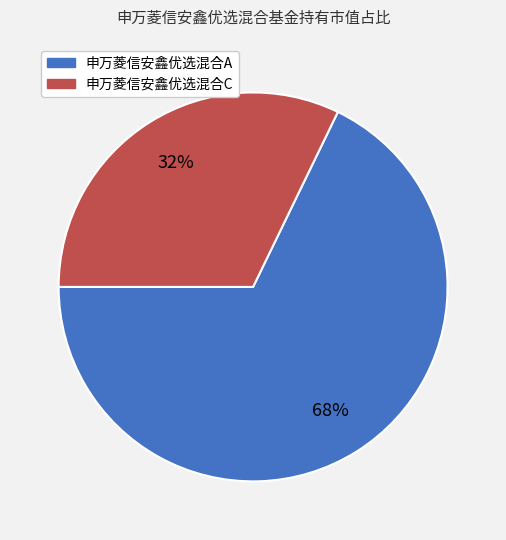

How many slices are in this pie chart?

2